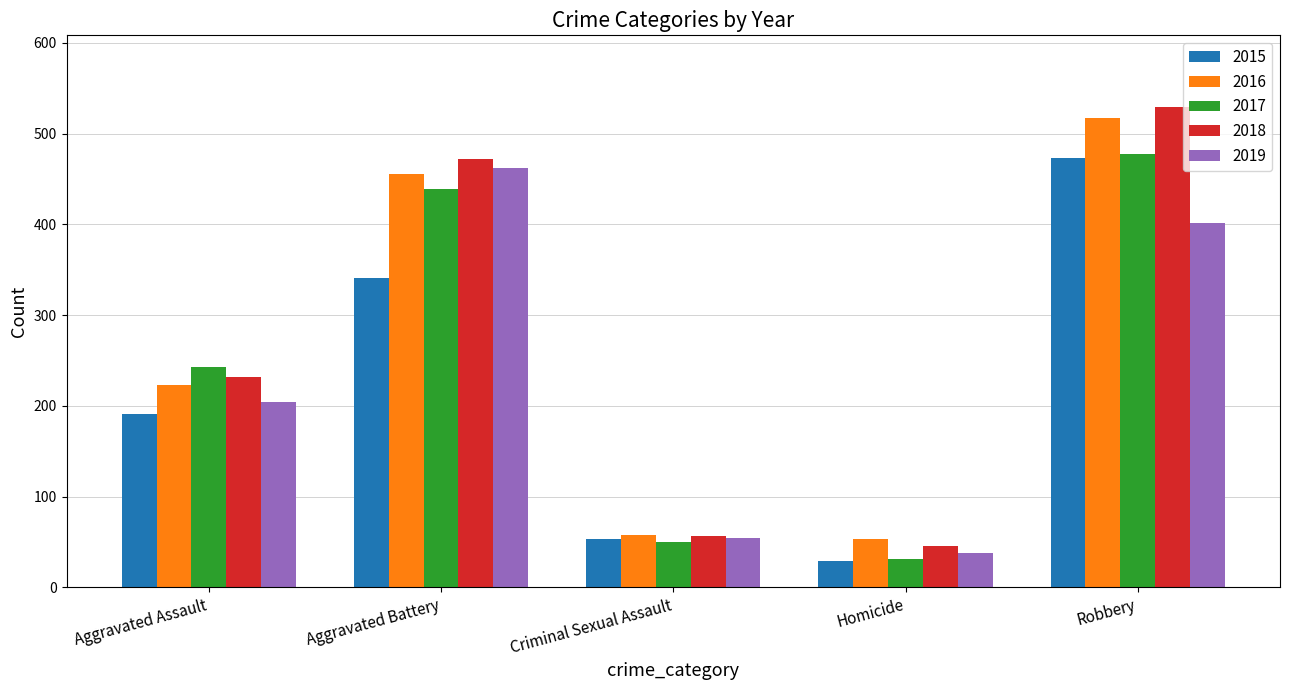

Which category has the lowest value across all series?

Homicide